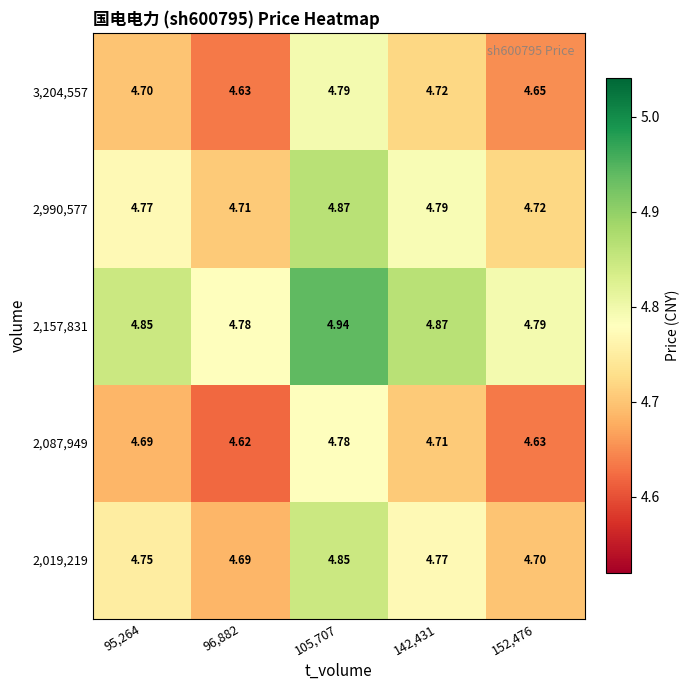

Is the value of 3,204,557 at 96,882 greater than the value of 2,019,219 at 142,431?

No